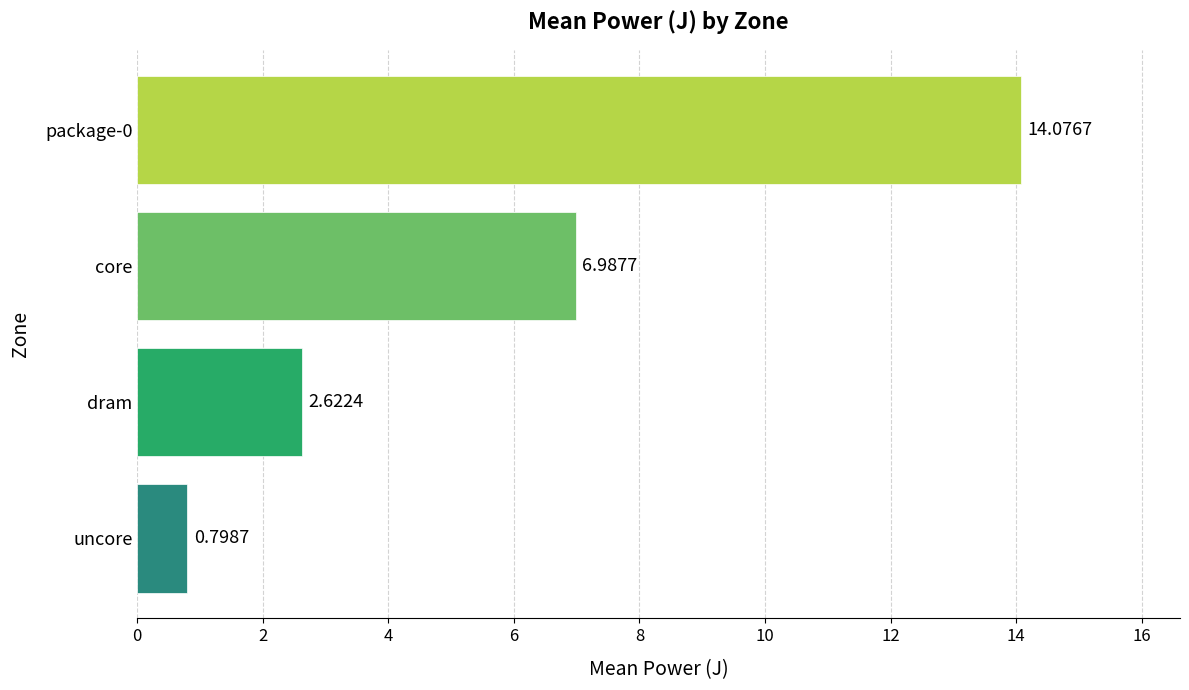

At which label is the value closest to 7?

core